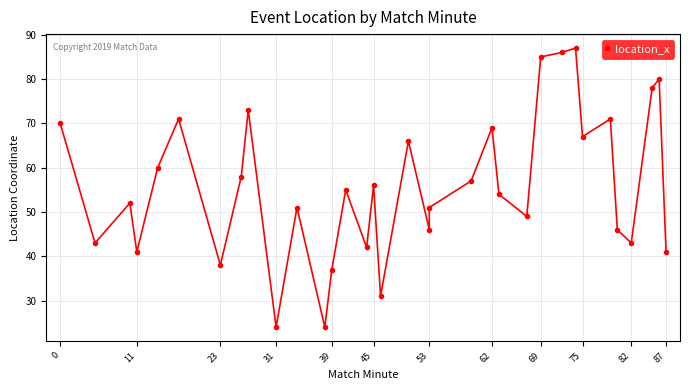

Reading left to right, what are all the values shown in this chart?

70	43	52	41	60	71	38	58	73	24	51	24	37	55	42	56	31	66	46	51	57	69	54	49	85	86	87	67	71	46	43	78	80	41